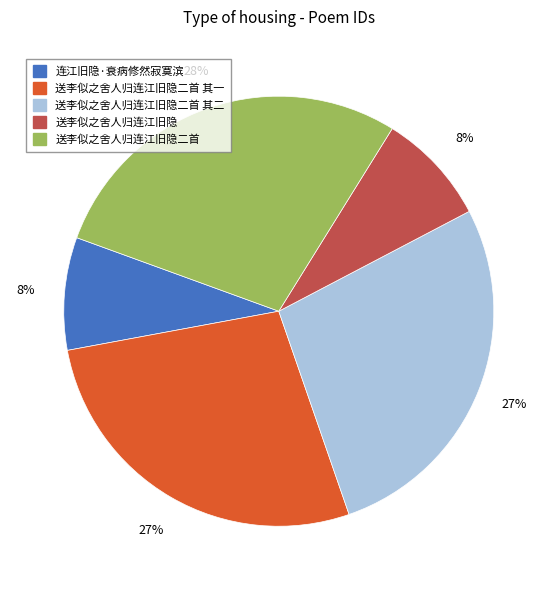

Is it true that 送李似之舍人归连江旧隐二首 其二 is 16% of the pie?

False